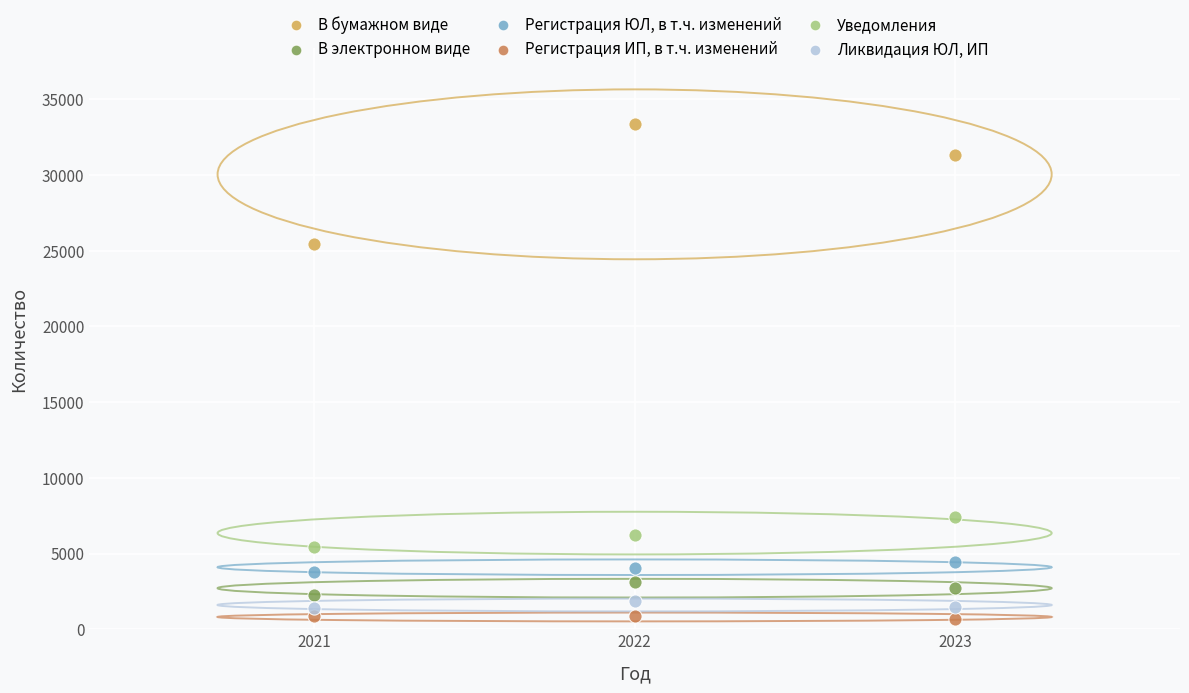

Which series has the largest Y range (max minus min)?

В бумажном виде